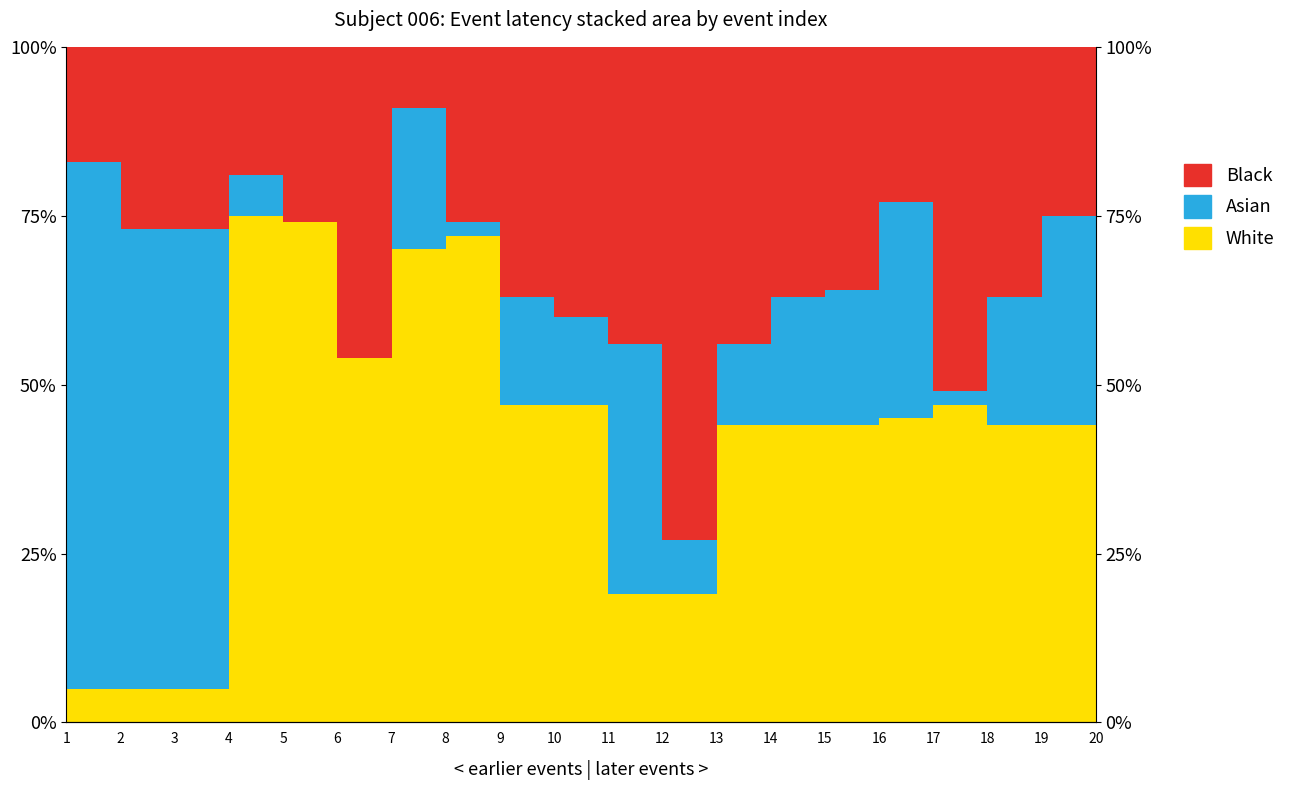

Which series ends up on top after the final intersection of Asian and White?

Asian